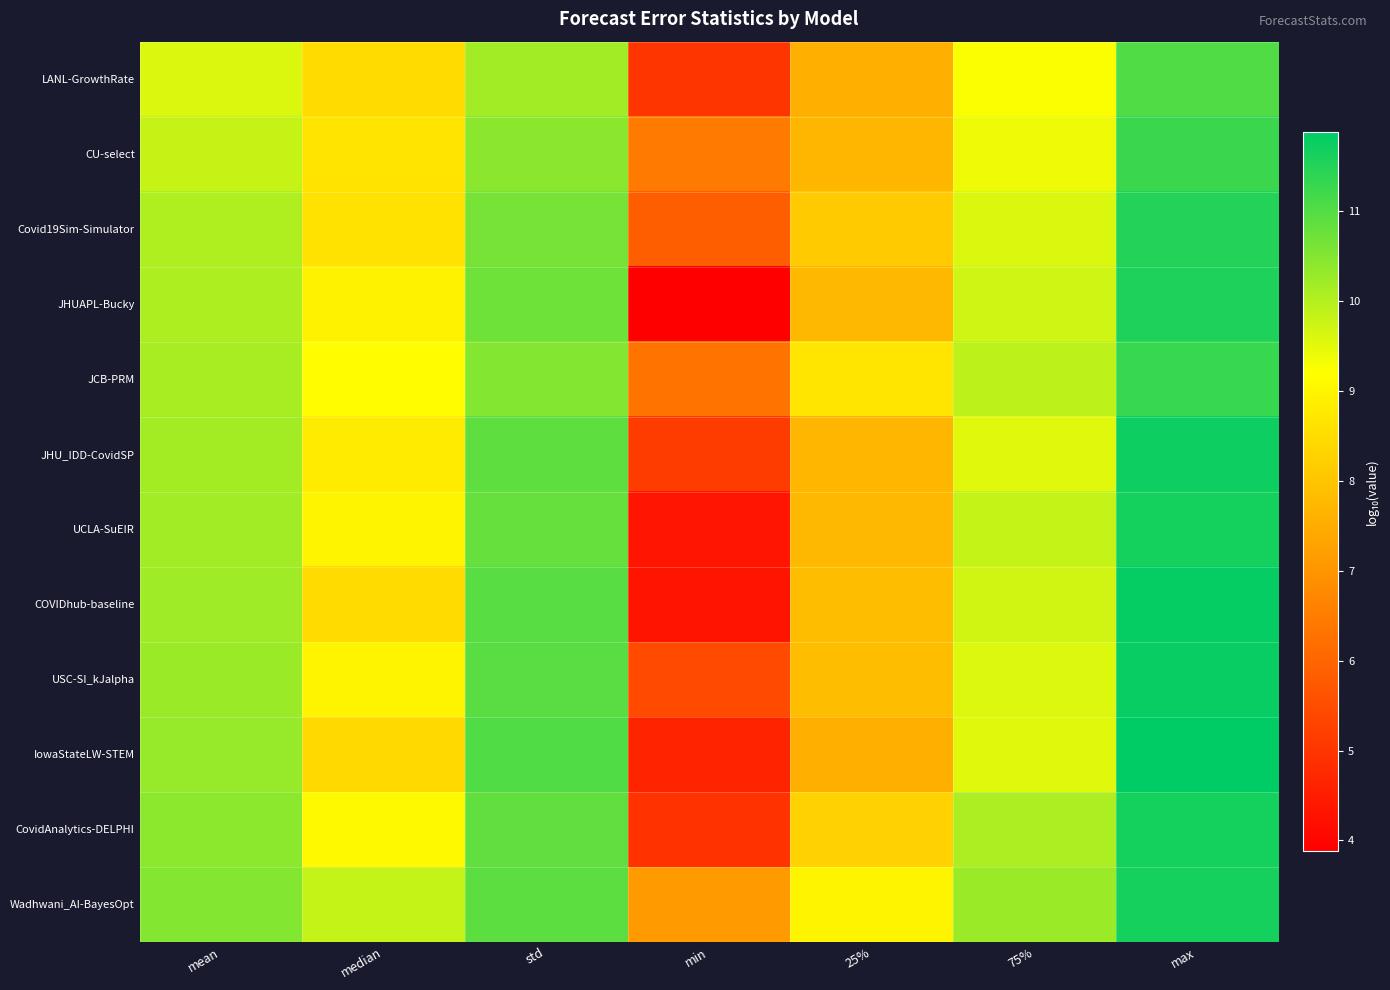

Which series has the widest spread of values?

JHUAPL-Bucky